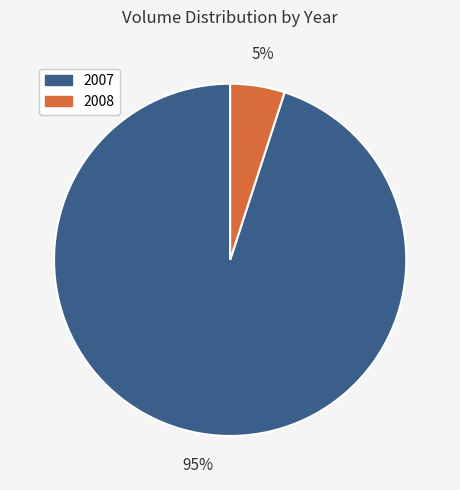

What is the largest slice in the pie chart?

2007